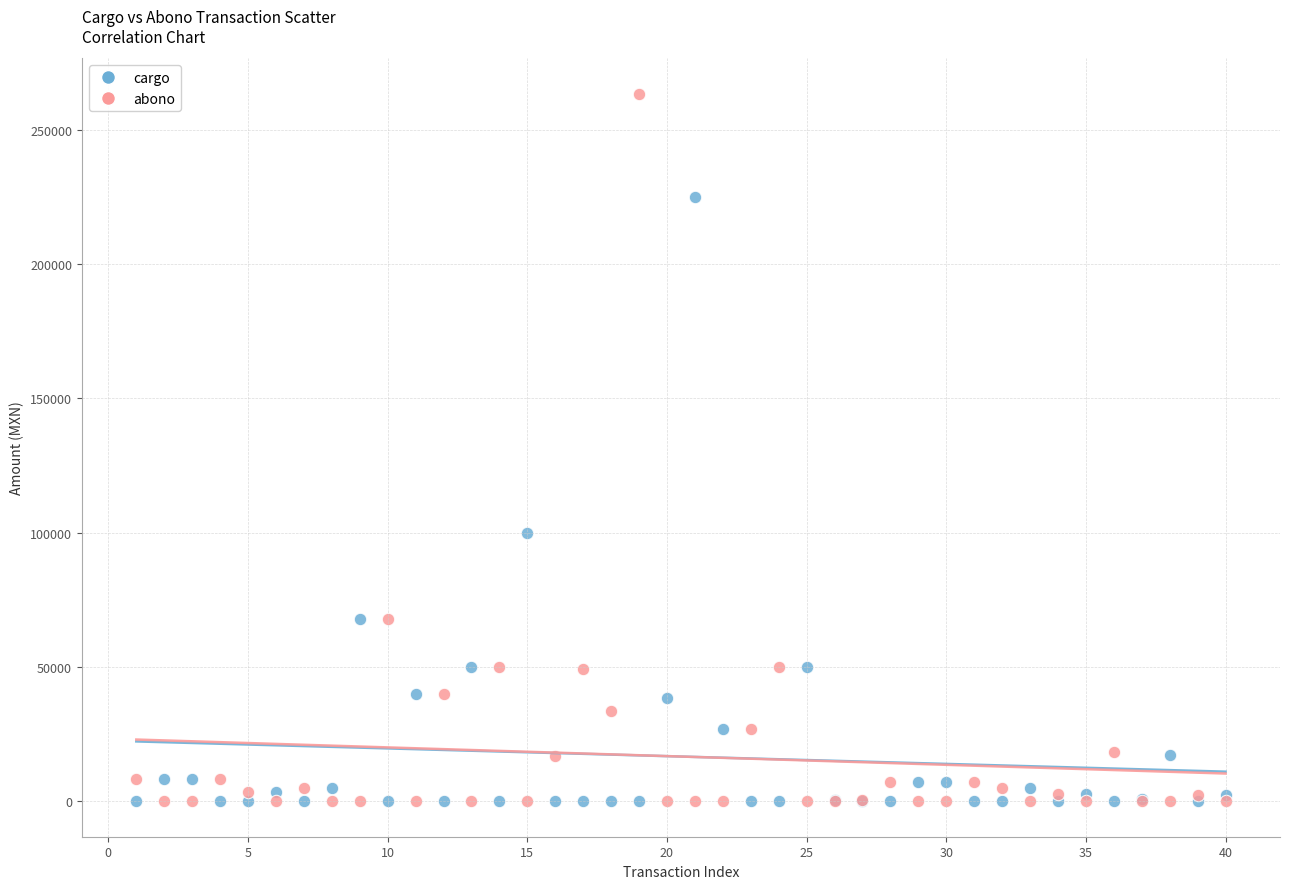

Which series has the largest Y range (max minus min)?

abono